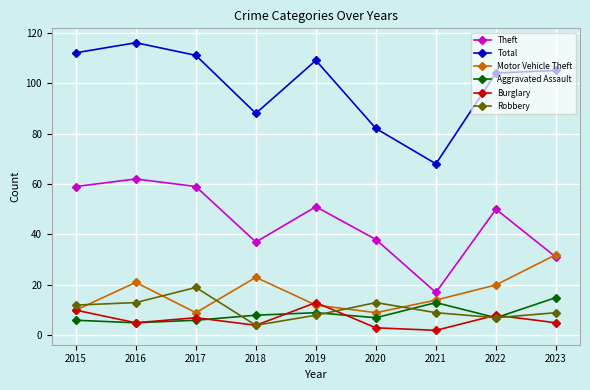

At which category does Robbery reach its first local peak?

2017